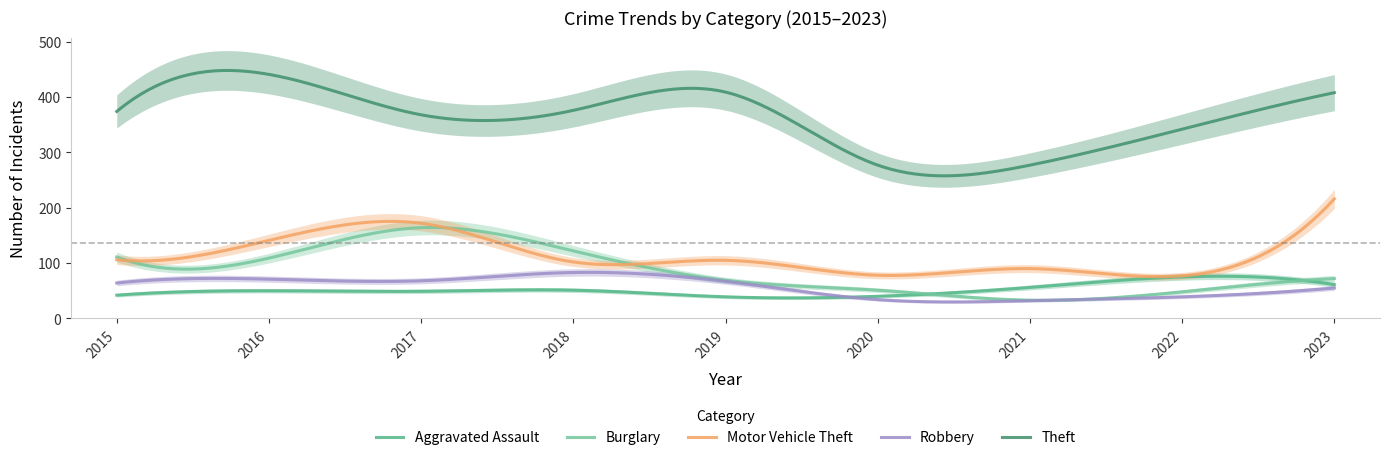

What is the lowest value of the Burglary series?

32.8